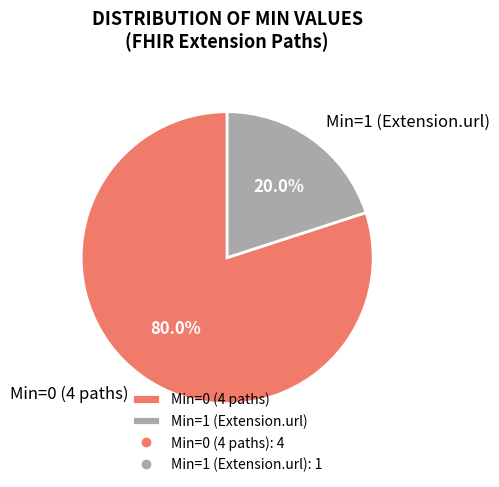

How many slices are in this pie chart?

2